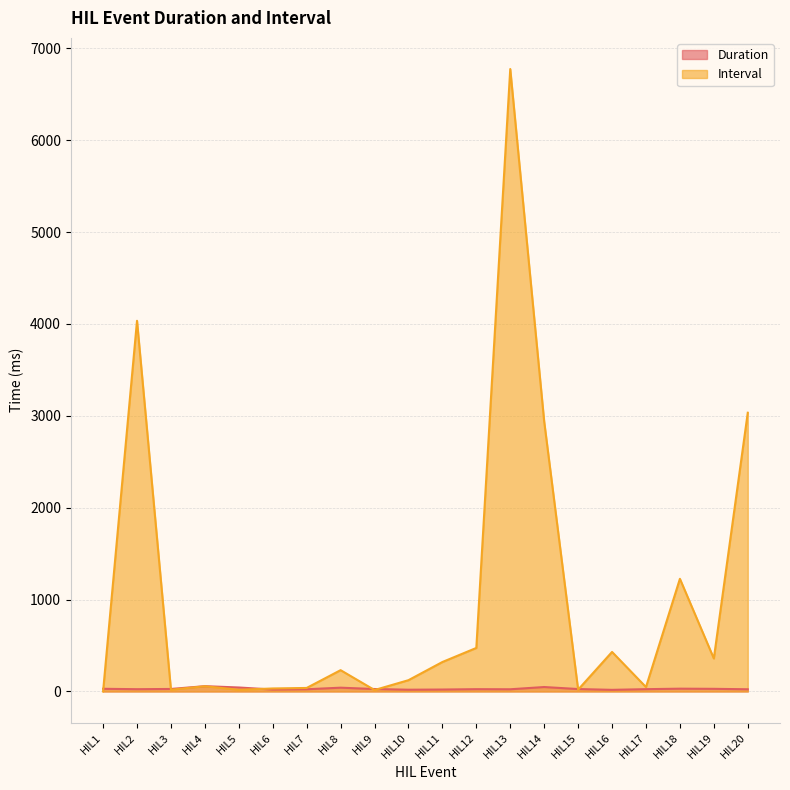

Where is the first local minimum for Duration?

HIL2